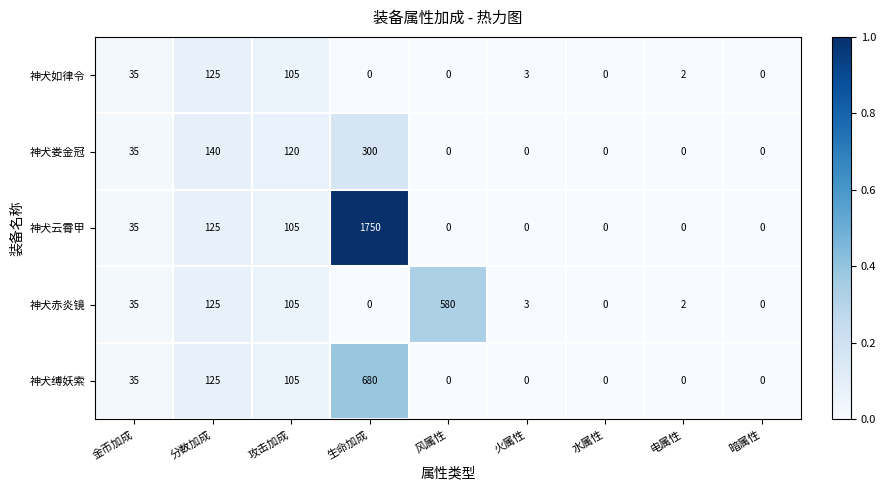

Where is 神犬缚妖索 nearest to the value 340?

分数加成